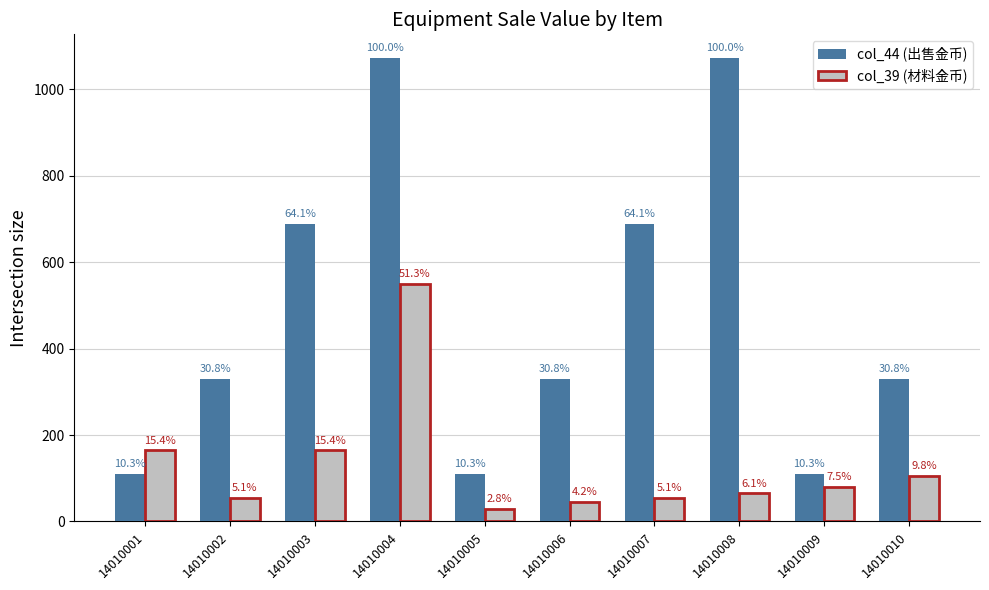

What is the difference between the highest and lowest values at 14010003?

523